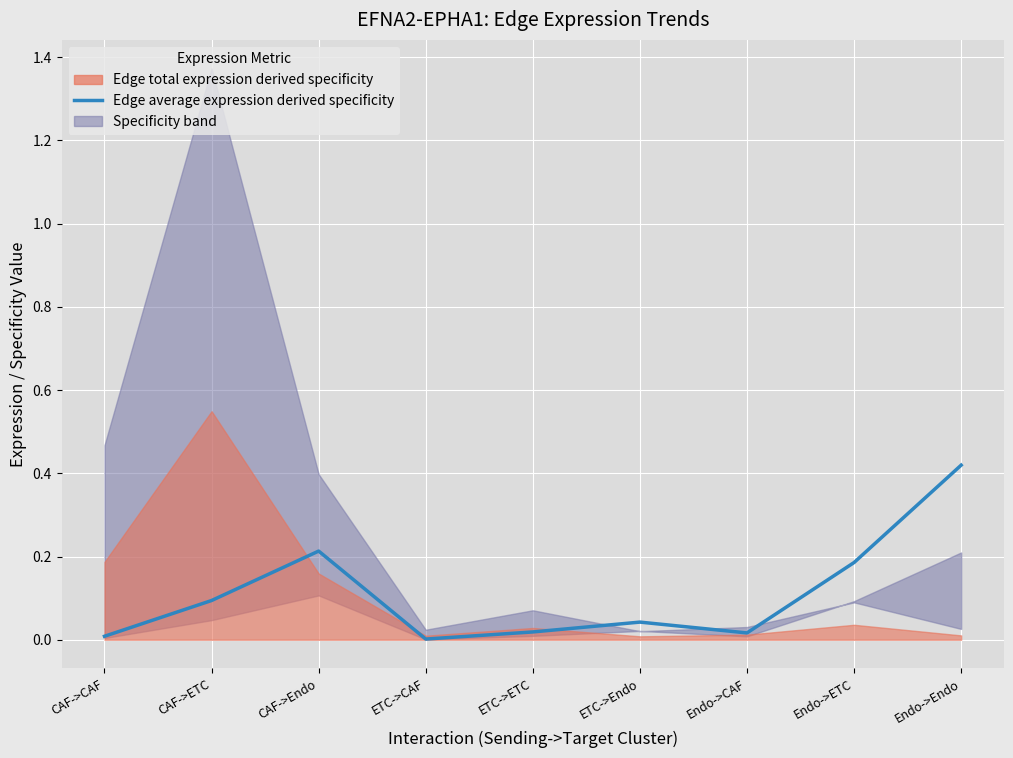

What is the difference between the maximum and minimum values?

0.4